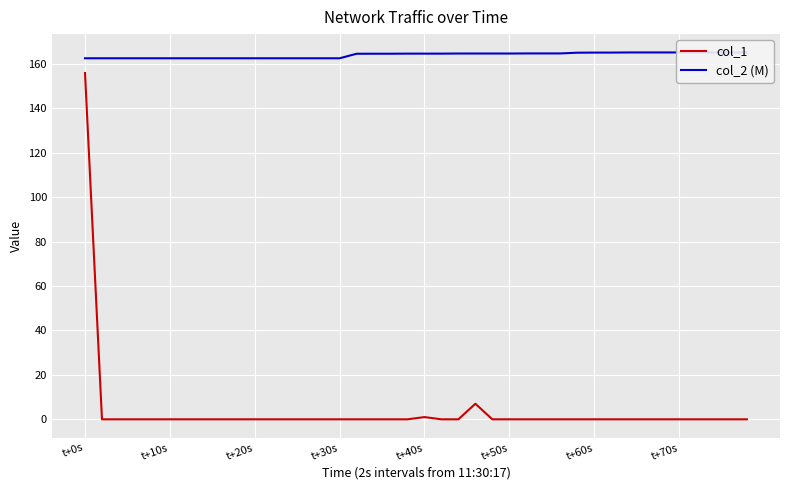

Reading right to left, what are all the values shown in this chart?

col_1: 0.0	0.0	0.0	0.0	0.0	0.0	0.0	0.0	0.0	0.0	0.0	0.0	0.0	0.0	0.0	0.0	7.0	0.0	0.0	1.0	0.0	0.0	0.0	0.0	0.0	0.0	0.0	0.0	0.0	0.0	0.0	0.0	0.0	0.0	0.0	0.0	0.0	0.0	0.0	155.8
col_2 (M): 165.1	165.1	165.1	165.1	165.1	165.1	165.1	165.1	165.0	165.0	165.0	164.6	164.6	164.6	164.6	164.6	164.6	164.6	164.5	164.5	164.5	164.5	164.5	164.5	162.4	162.4	162.4	162.4	162.4	162.4	162.4	162.4	162.4	162.4	162.4	162.4	162.4	162.4	162.4	162.4